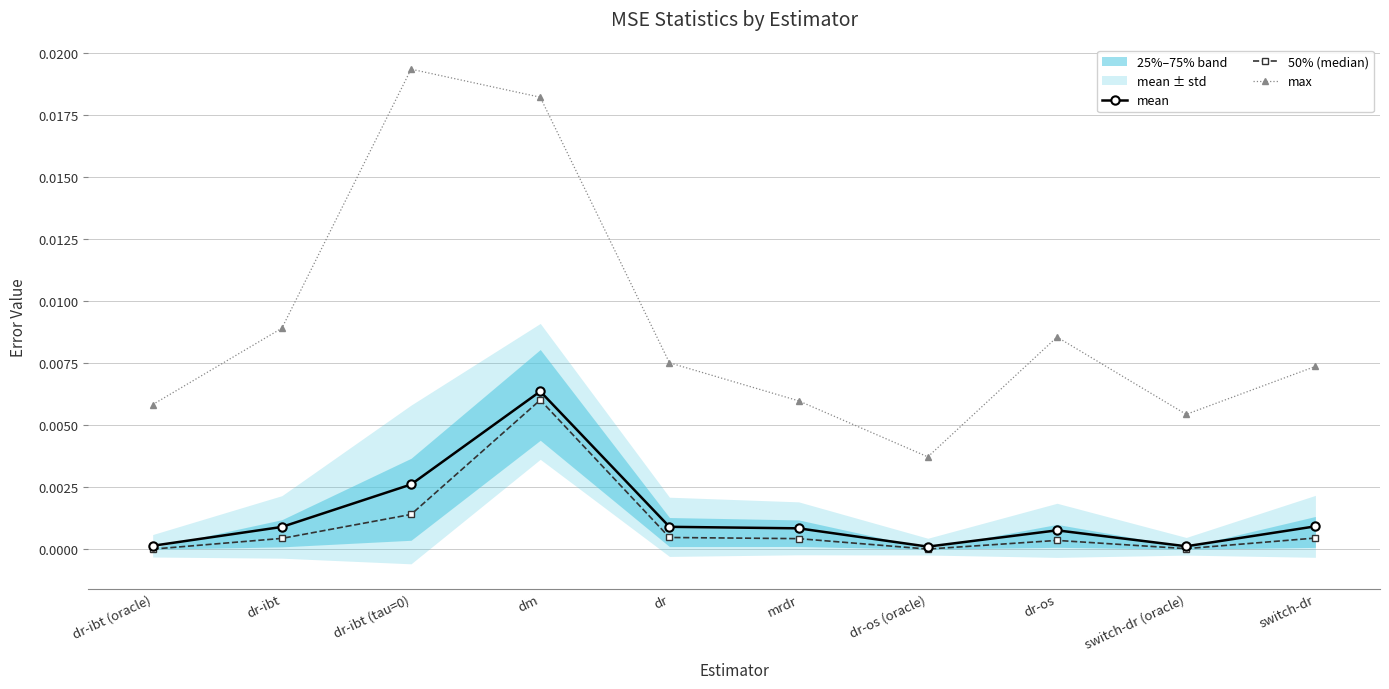

Which category has the highest value in the mean series?

dm